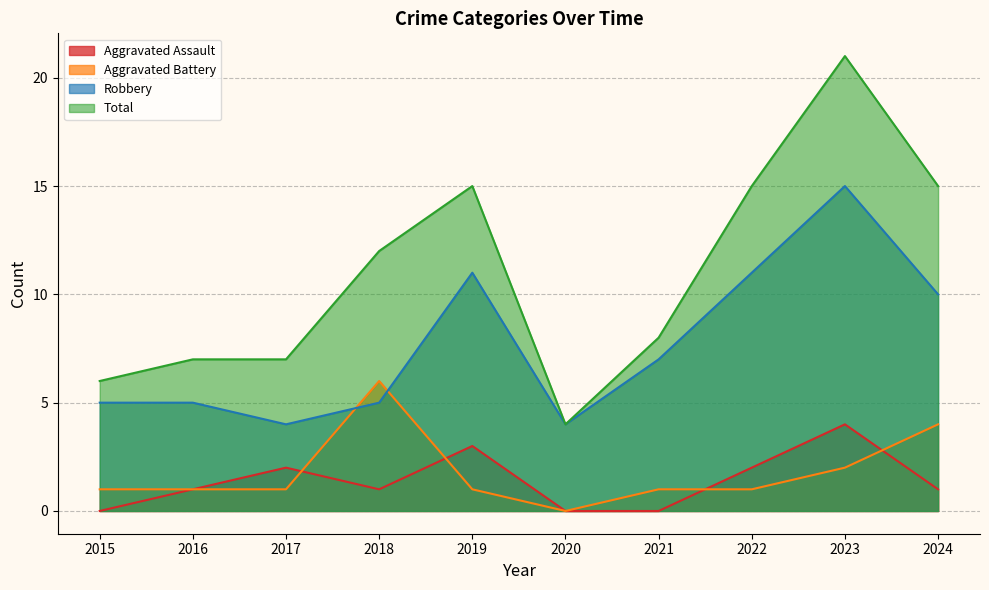

Which category has the lowest value across all series?

2015